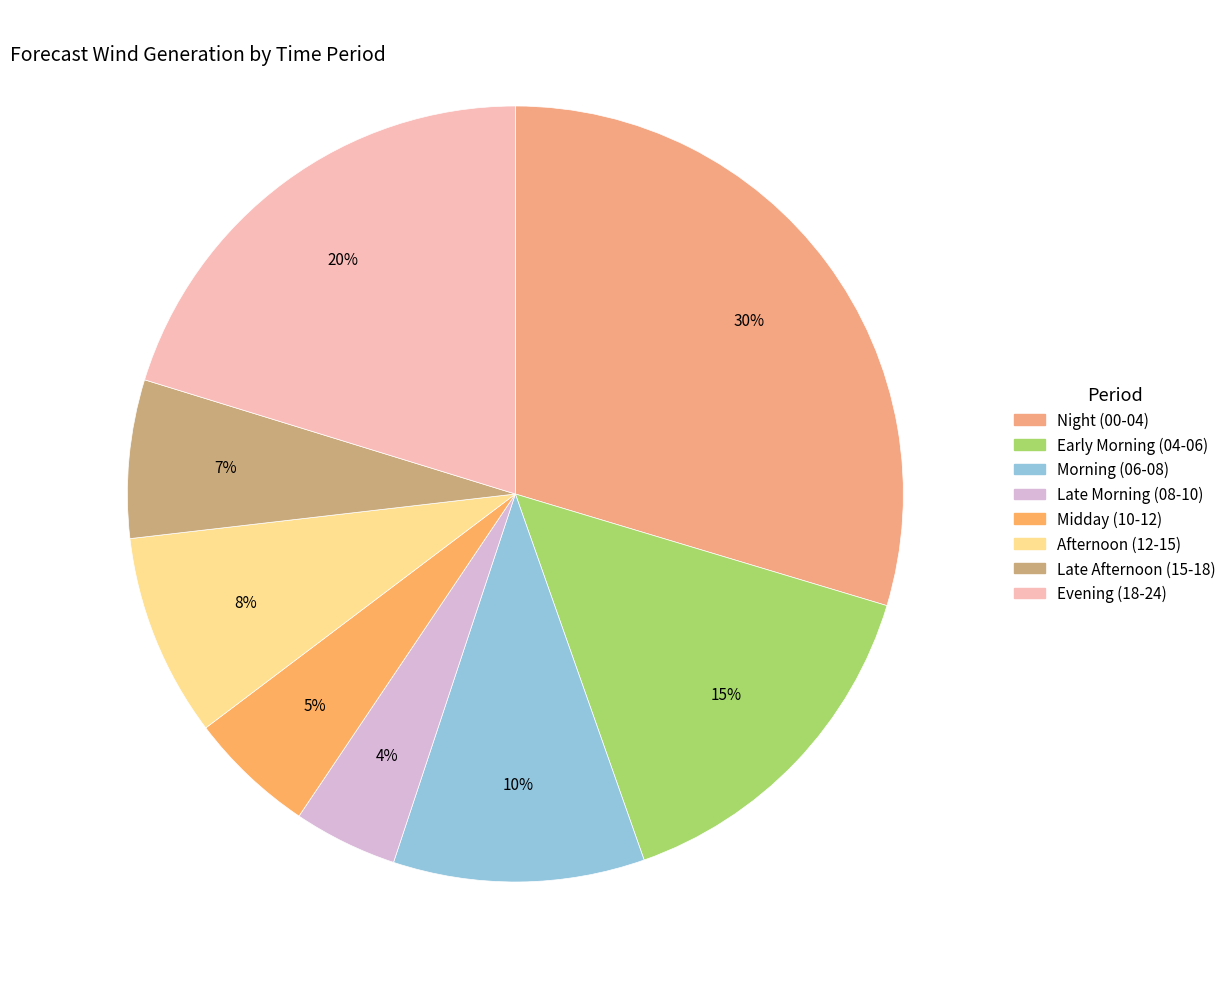

Is there a majority slice in this chart?

No